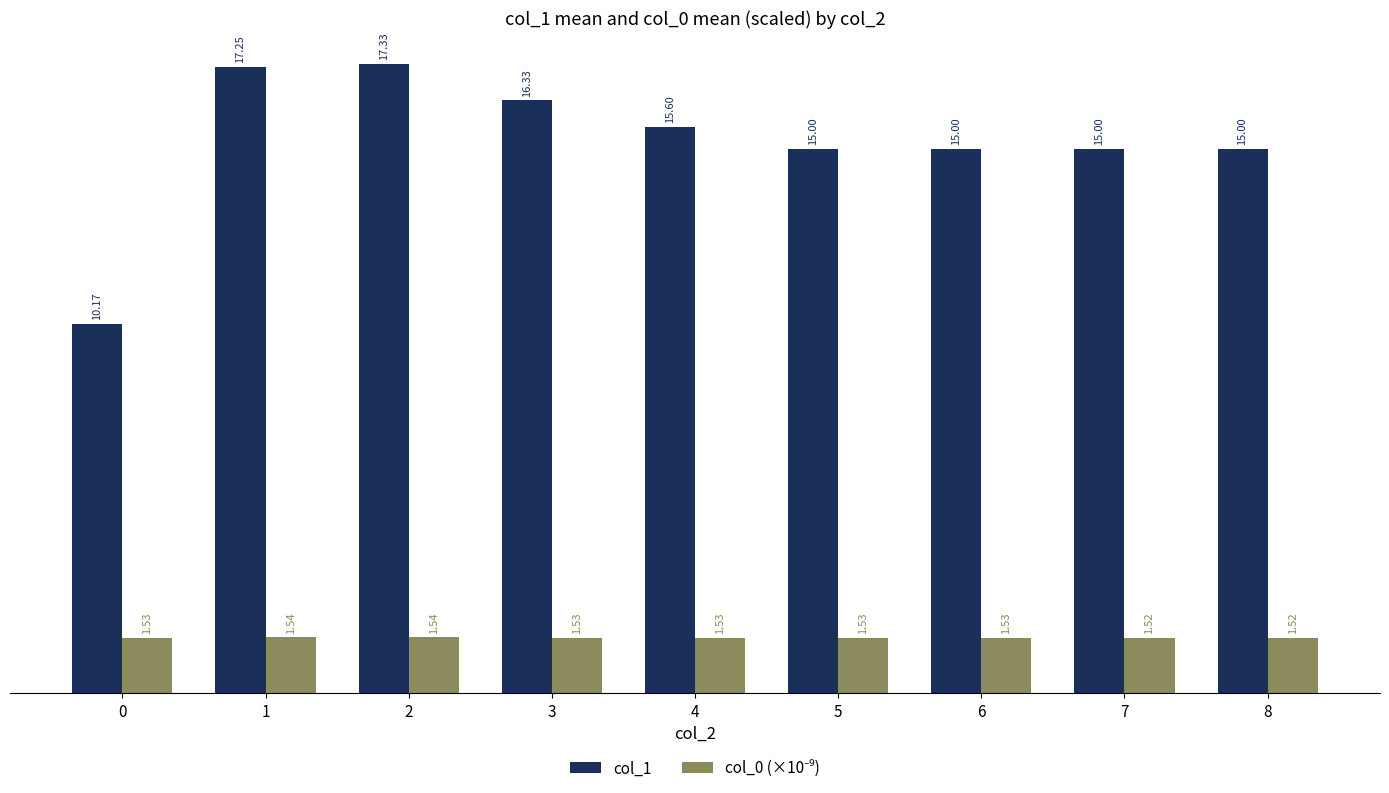

At how many categories does at least one series exceed 6?

9